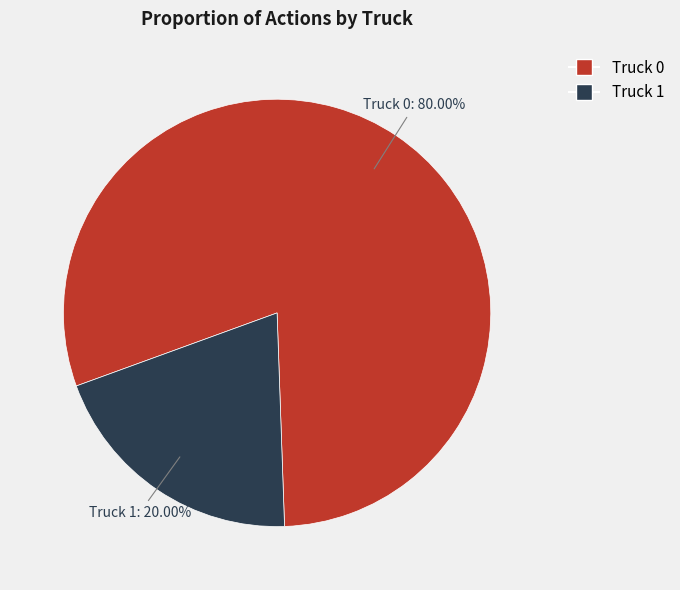

How many segments does this pie chart have?

2